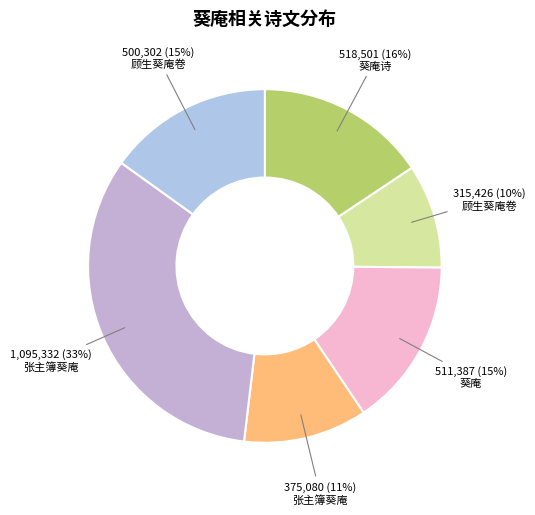

Which category has the smallest portion of the pie?

顾生葵庵卷